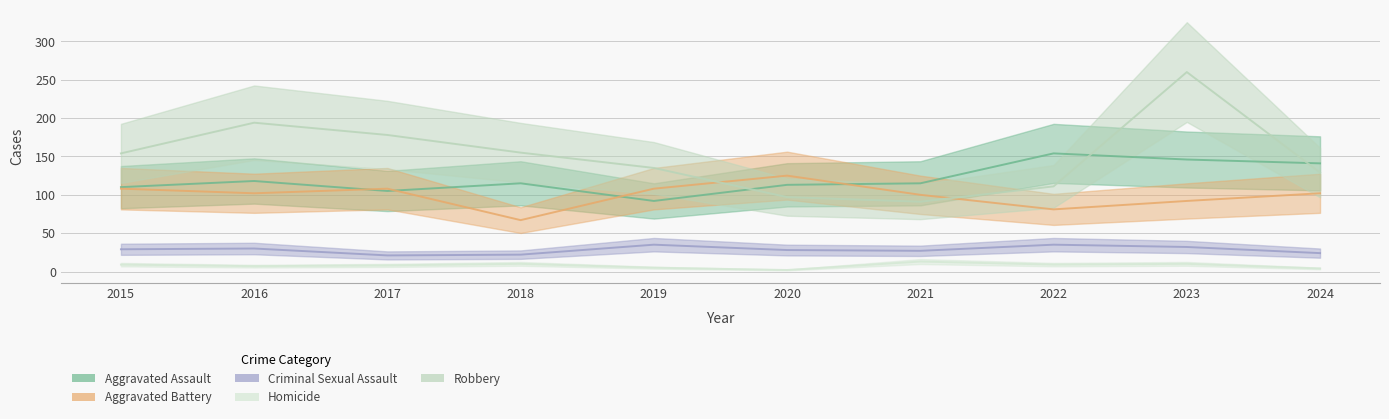

Which label corresponds to the largest value in the chart?

2023